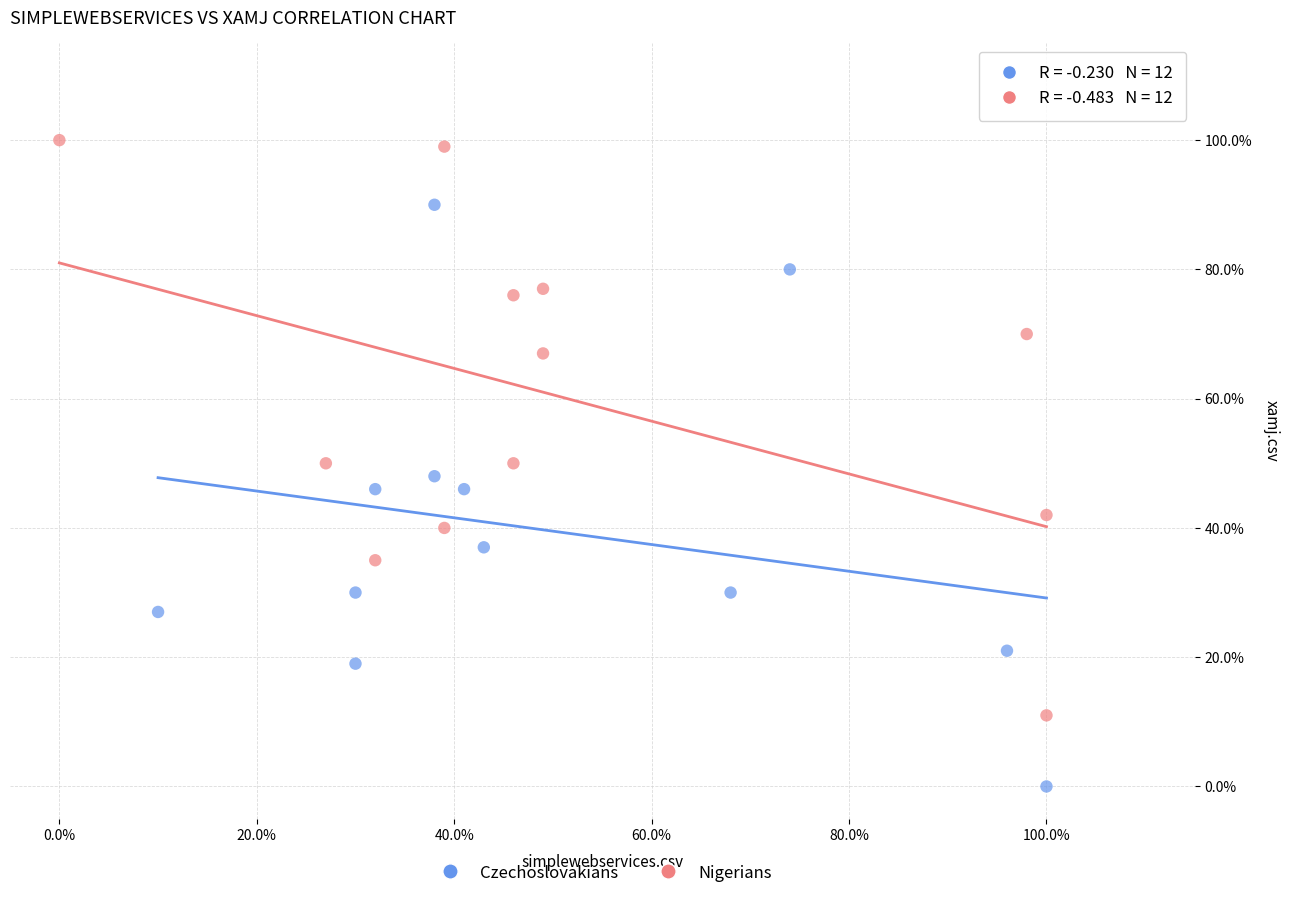

What are all the series names shown in the legend?

Czechoslovakians, Nigerians